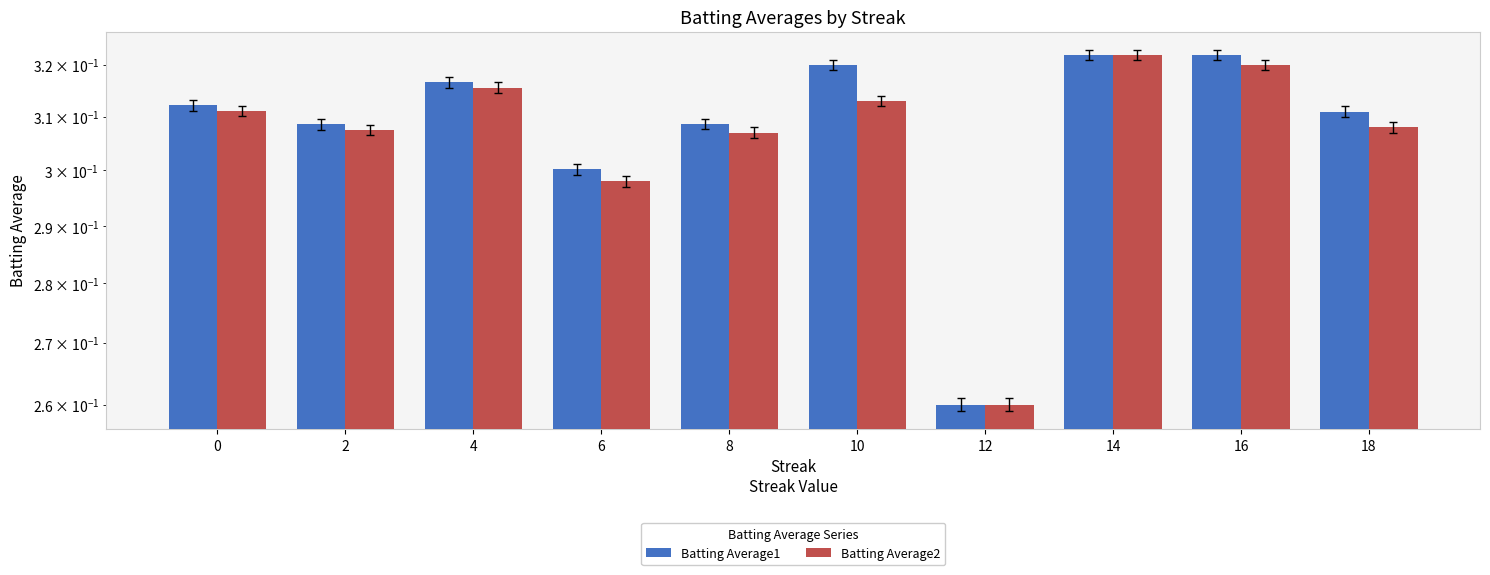

How many Batting Average1 values are between 0 and 1?

10